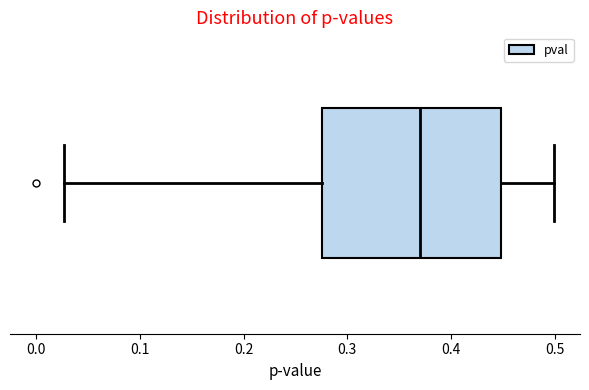

Transcribe this box plot: give where the median line is, the range the box spans, and where the two whiskers end, as read against the x-axis. The values are not printed on the chart, so give them approximately, as read against the axis.

median 0.37, box 0.28 to 0.45, whiskers 0.03 to 0.50